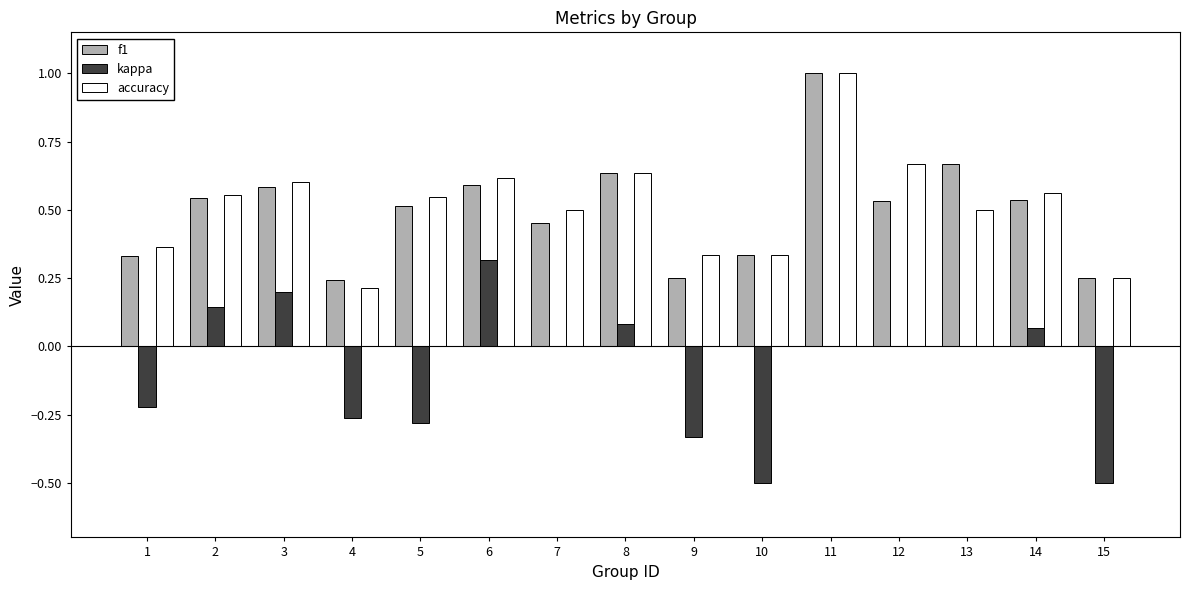

At which category is the sum across all series the highest?

11